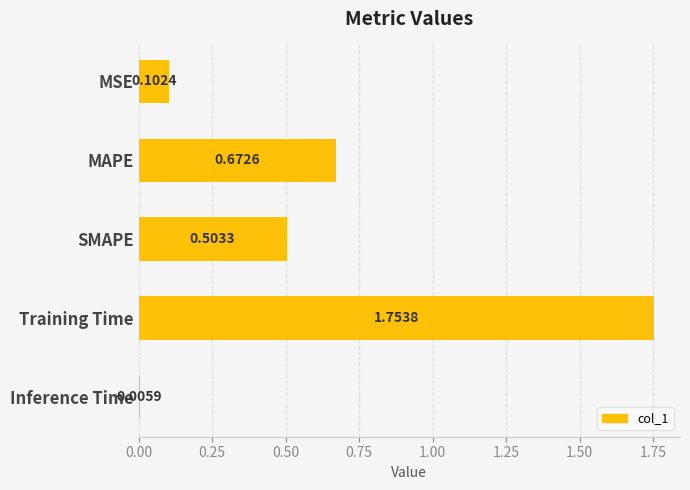

What is the sum of all values?

3.0